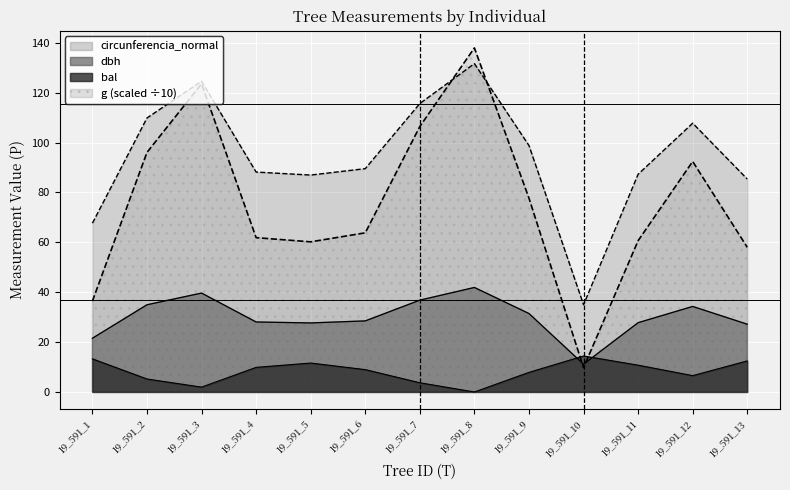

How many categories are shown in the chart?

13